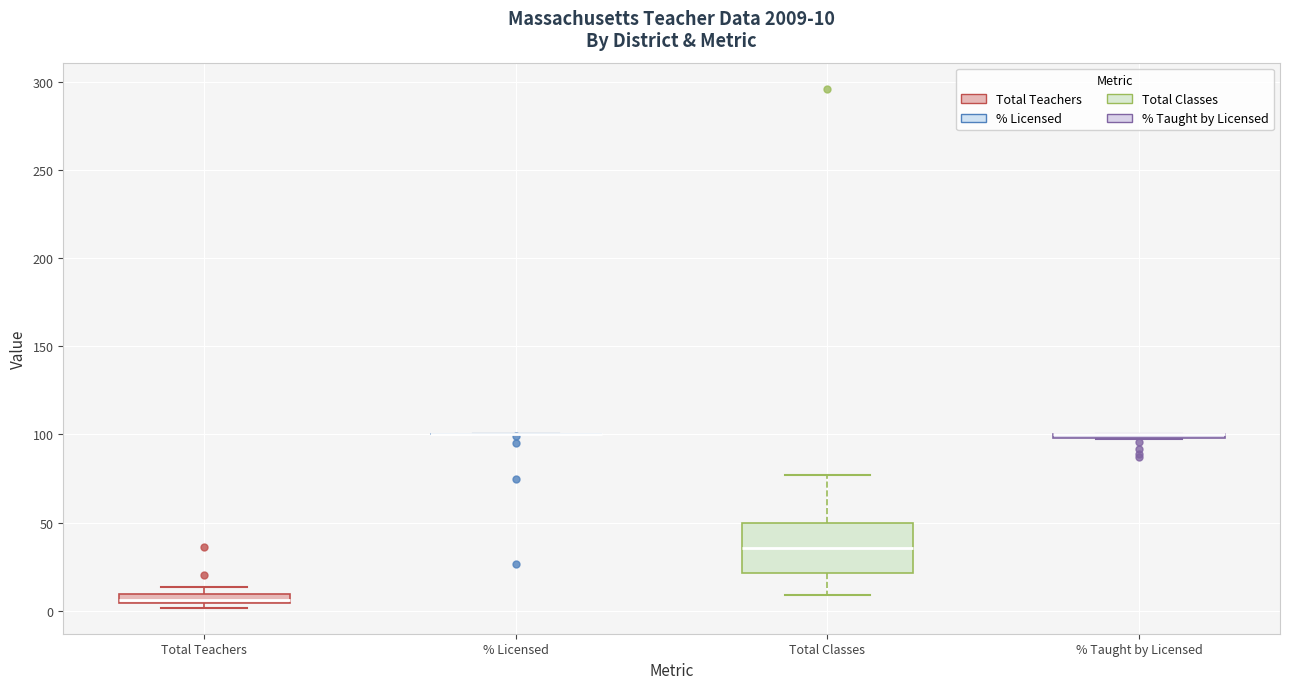

Comparing the boxes themselves (not the whiskers), which one is the tallest?

Total Classes